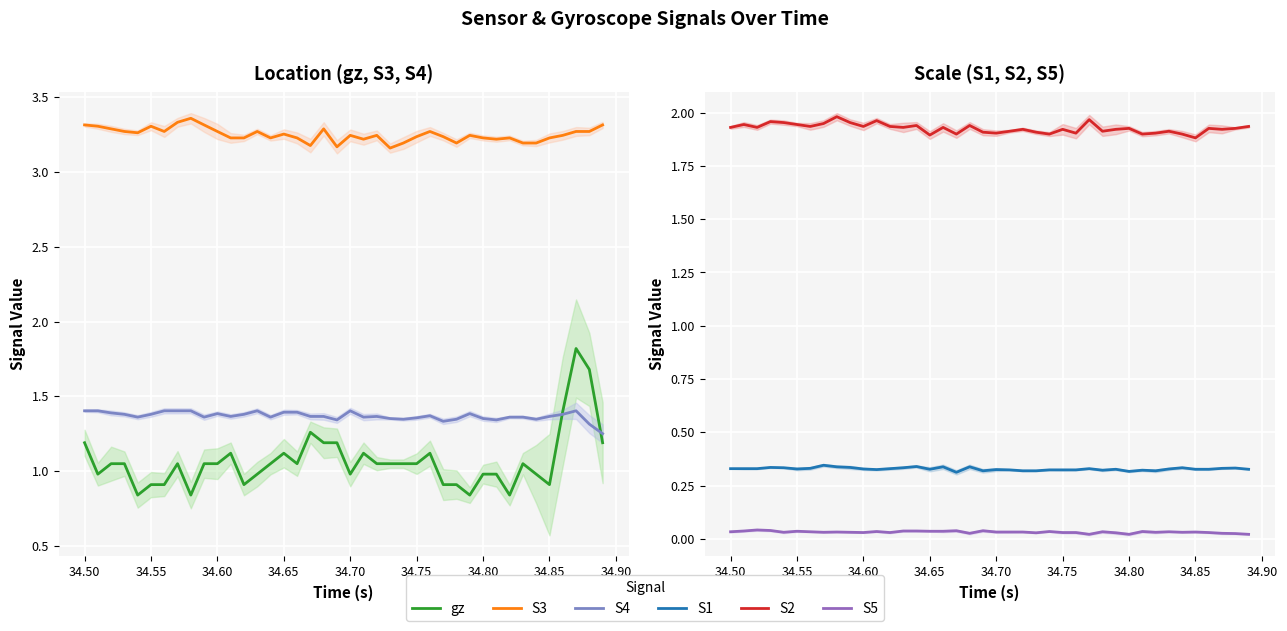

Is it true that S4 equals 2.4 at 34.80?

False